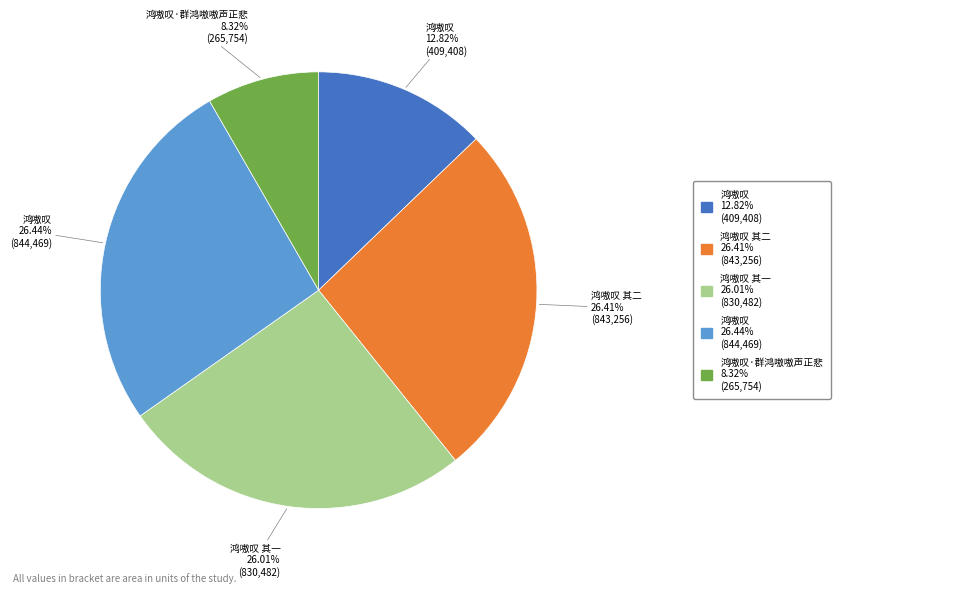

Which slice is the smallest?

鸿嗷叹·群鸿嗷嗷声正悲